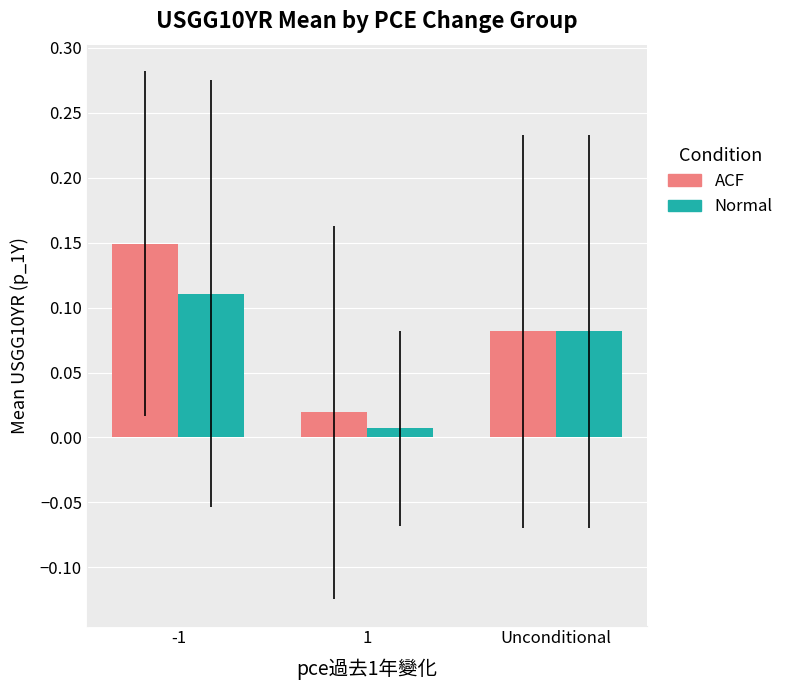

Reading left to right, what are all the values shown in this chart?

ACF (past 1Y): -1=0.1	1=0.0	Unconditional=0.1
Normal (future 1Y): -1=0.1	1=0.0	Unconditional=0.1